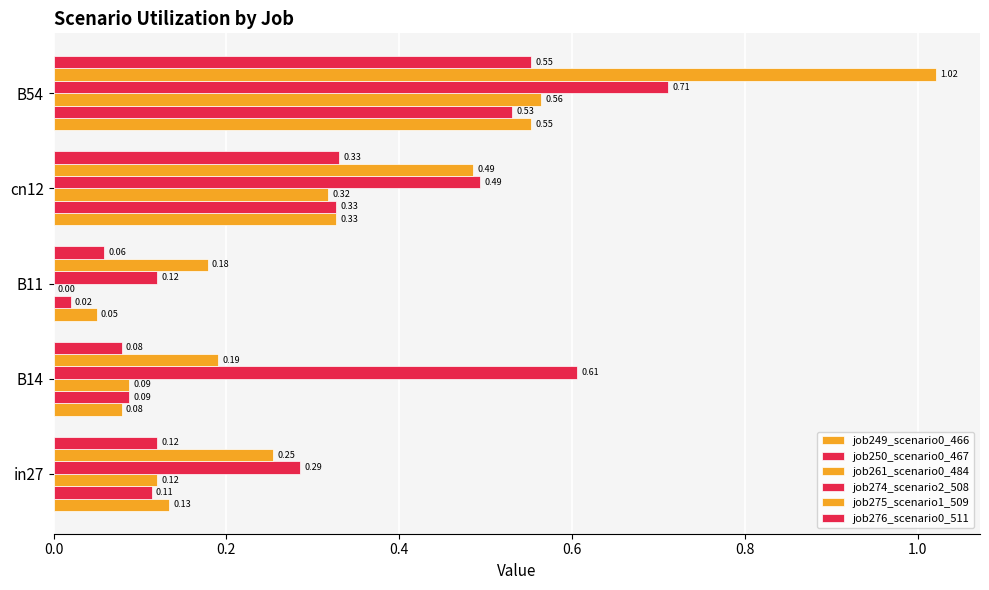

Which series has the largest total across all categories?

job274_scenario2_508